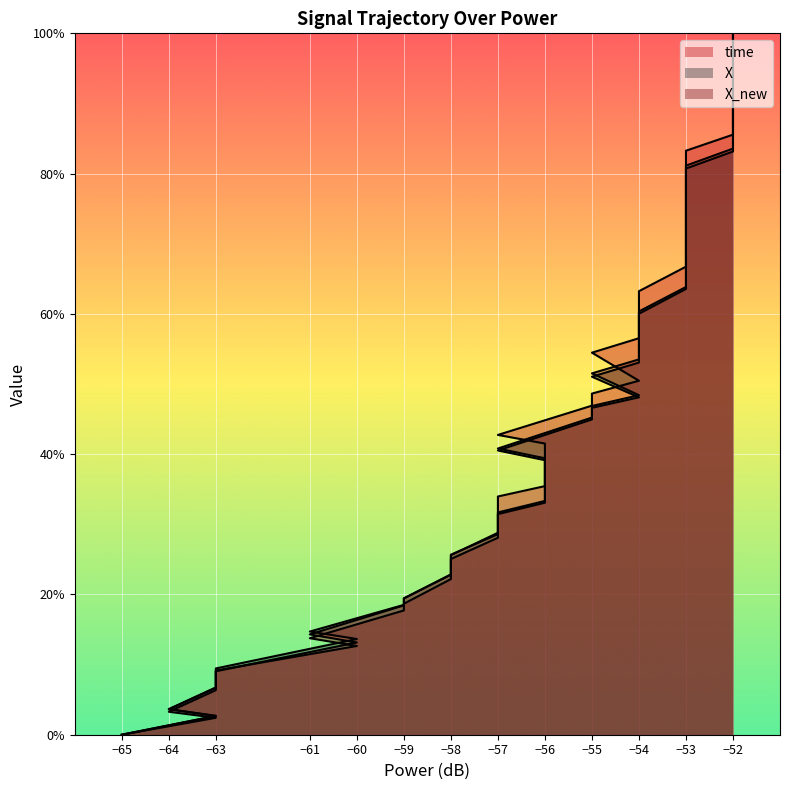

How many values in the time series exceed 0?

39